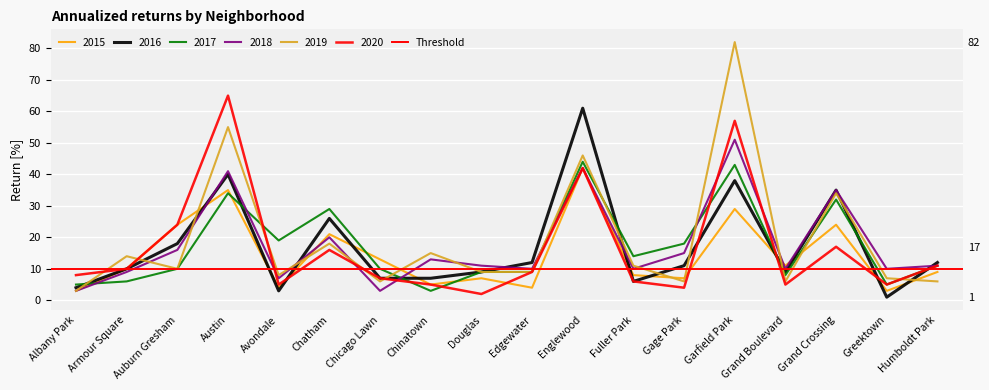

What position from the right is Albany Park?

18